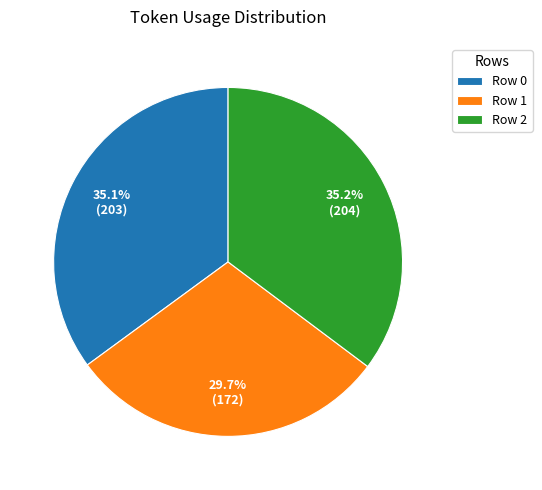

How many segments does this pie chart have?

3